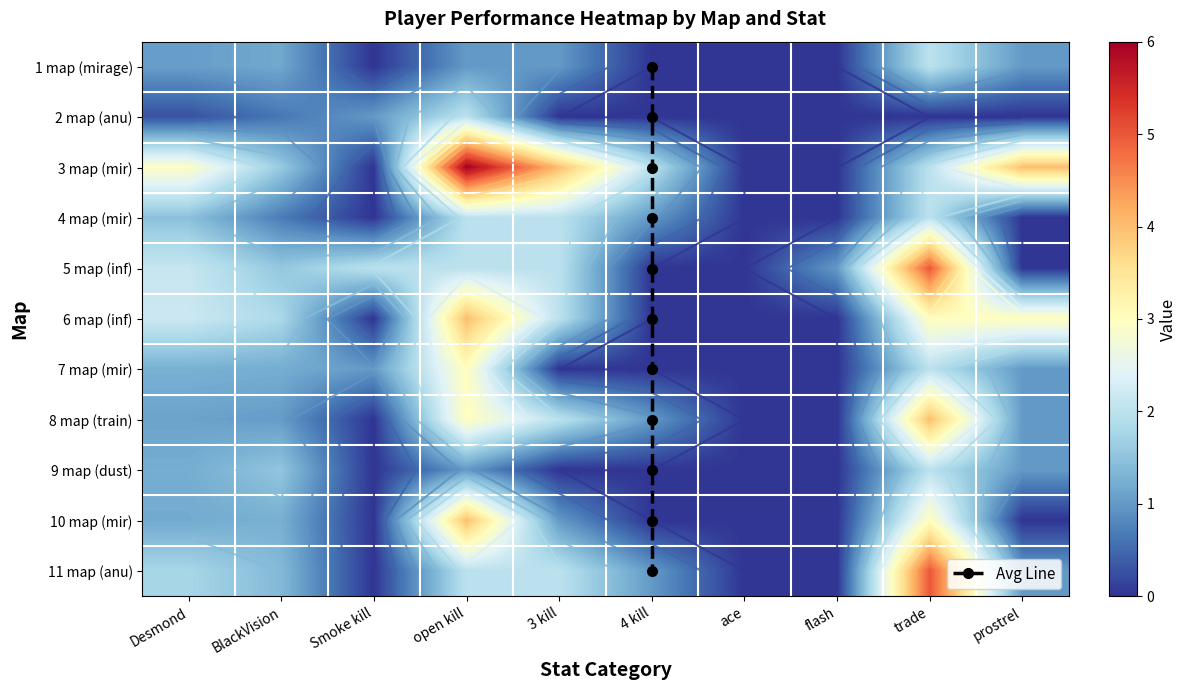

How many series are shown in this chart?

11